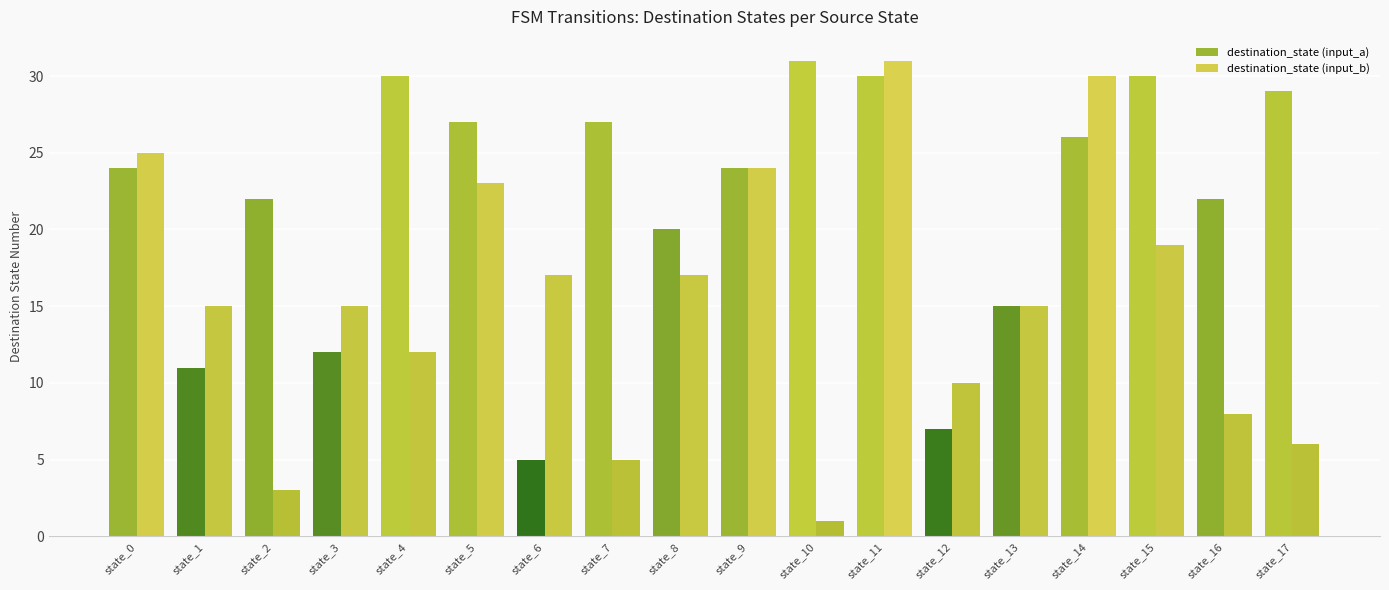

Reading right to left, transcribe all the data shown in this chart.

destination_state (input_a): state_17=29	state_16=22	state_15=30	state_14=26	state_13=15	state_12=7	state_11=30	state_10=31	state_9=24	state_8=20	state_7=27	state_6=5	state_5=27	state_4=30	state_3=12	state_2=22	state_1=11	state_0=24
destination_state (input_b): state_17=6	state_16=8	state_15=19	state_14=30	state_13=15	state_12=10	state_11=31	state_10=1	state_9=24	state_8=17	state_7=5	state_6=17	state_5=23	state_4=12	state_3=15	state_2=3	state_1=15	state_0=25